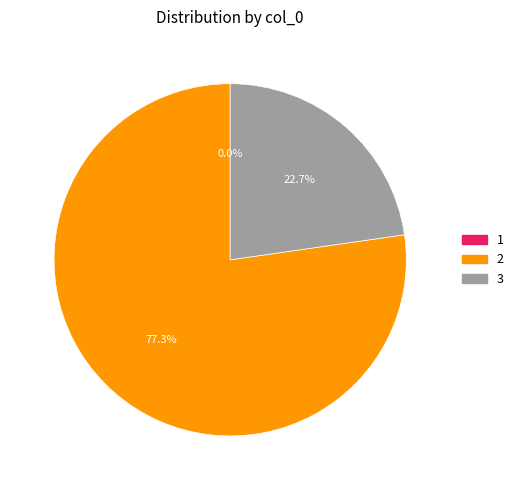

Approximately how many times larger is the value at 3 compared to 2?

0.3